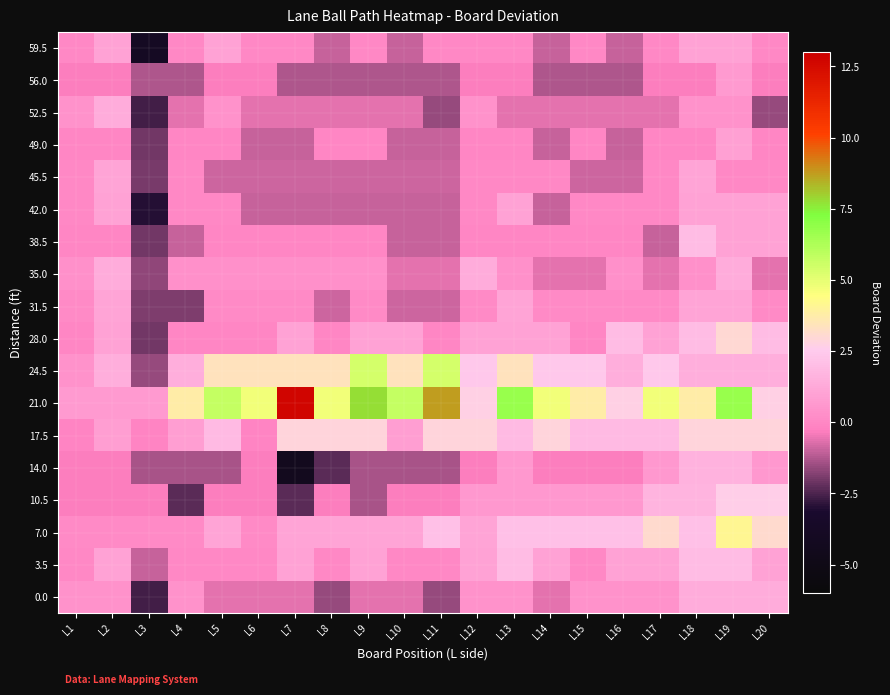

How many distinct data groups are displayed?

18